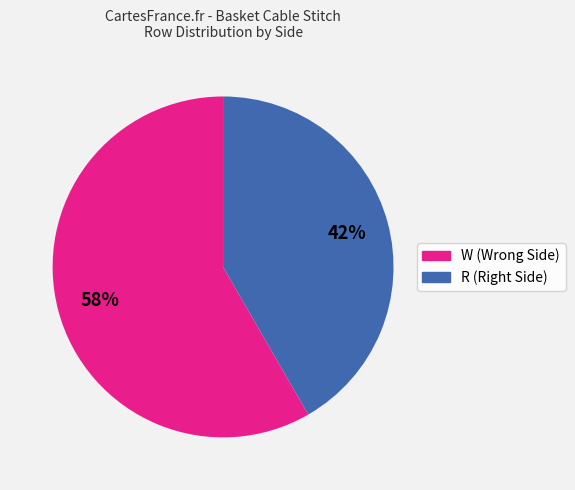

To the nearest percent, what percentage of the pie is W?

58%